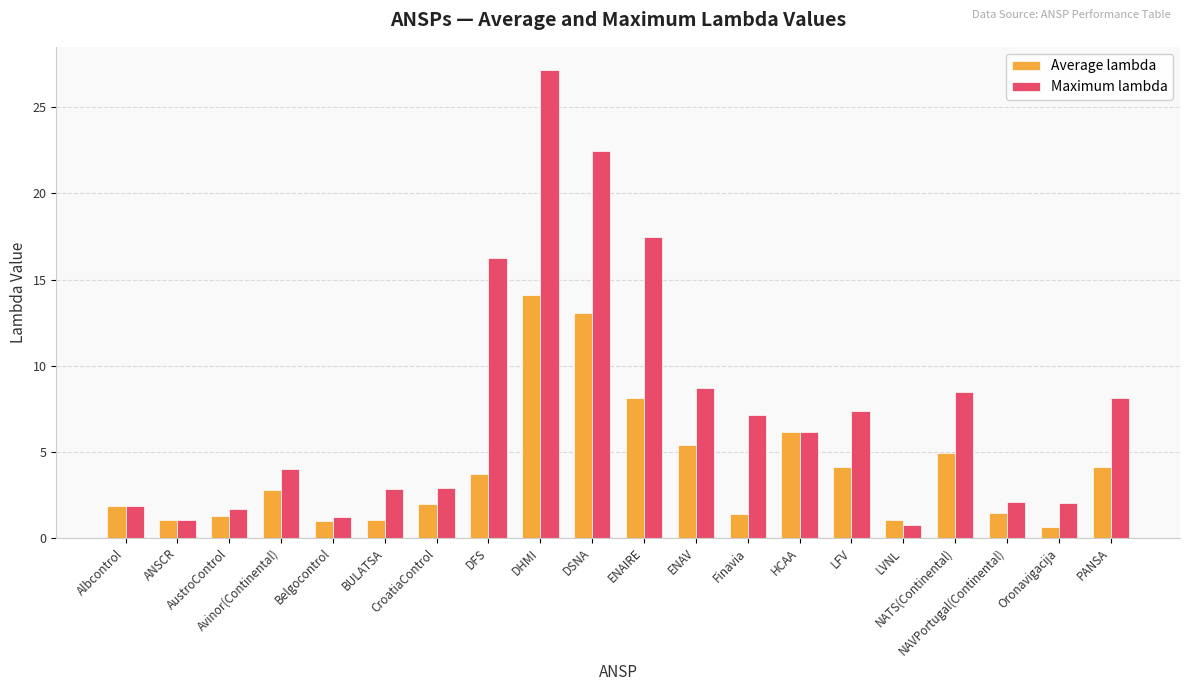

List the series in order of their peak value, highest first.

Maximum lambda, Average lambda